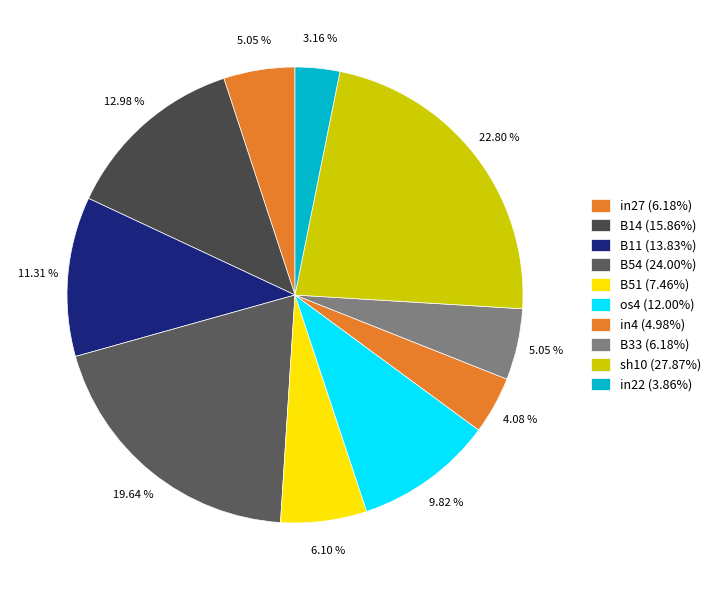

To the nearest percent, what is the difference between the B14 and B54 slice percentages?

7%